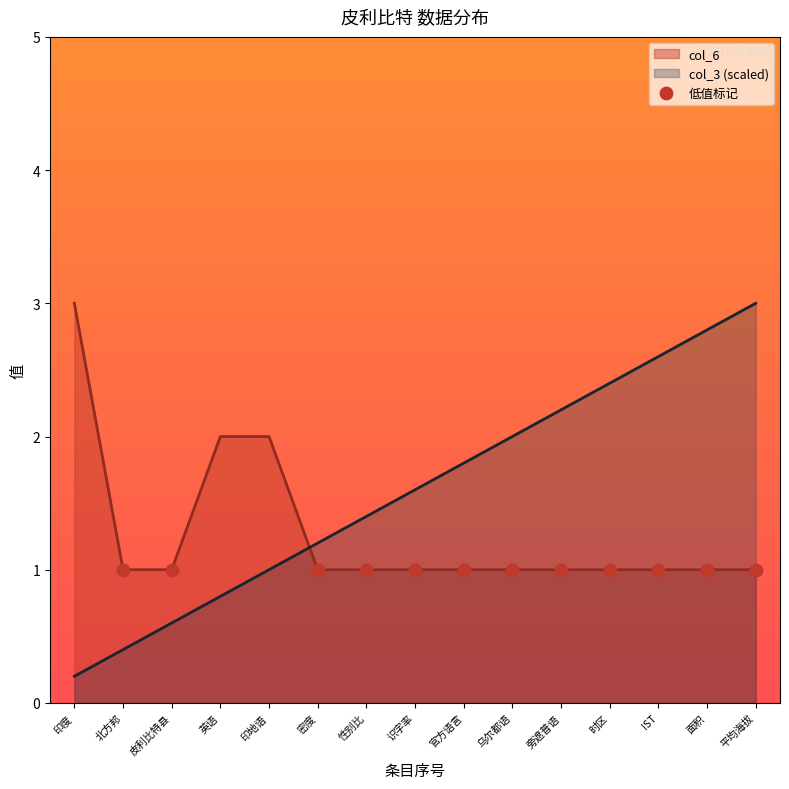

At which category is the sum across all series the highest?

平均海拔